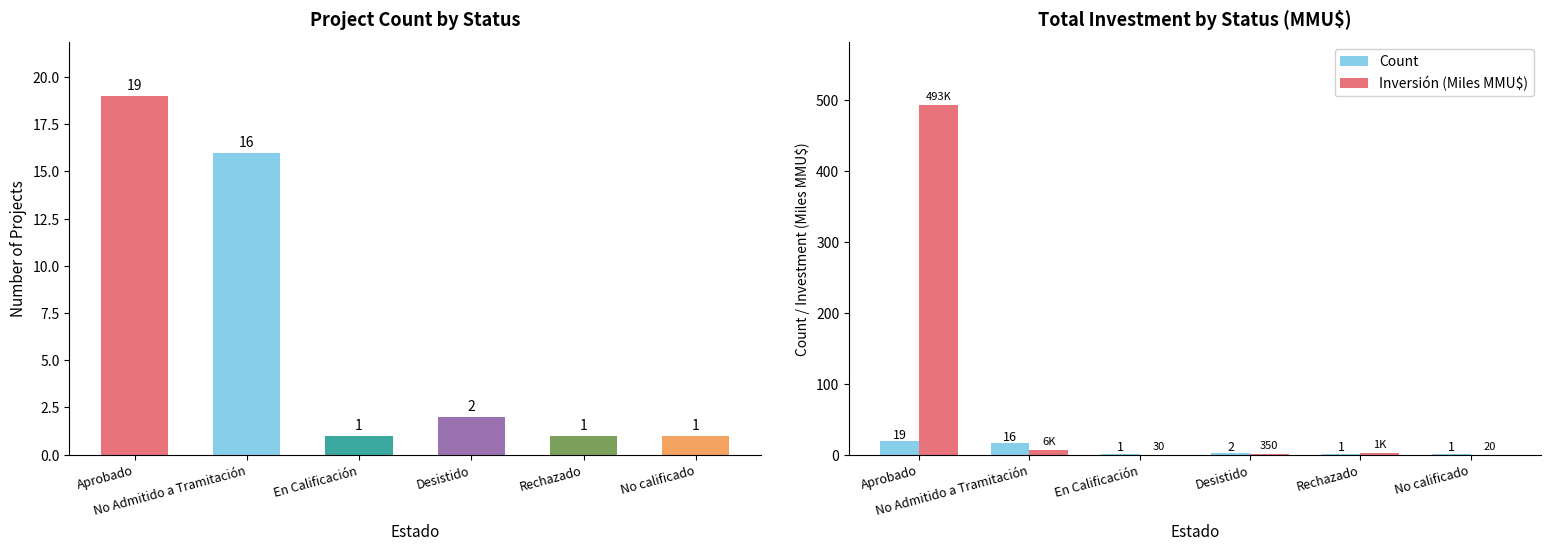

What is the difference between the Count values at Aprobado and En Calificación?

18.0